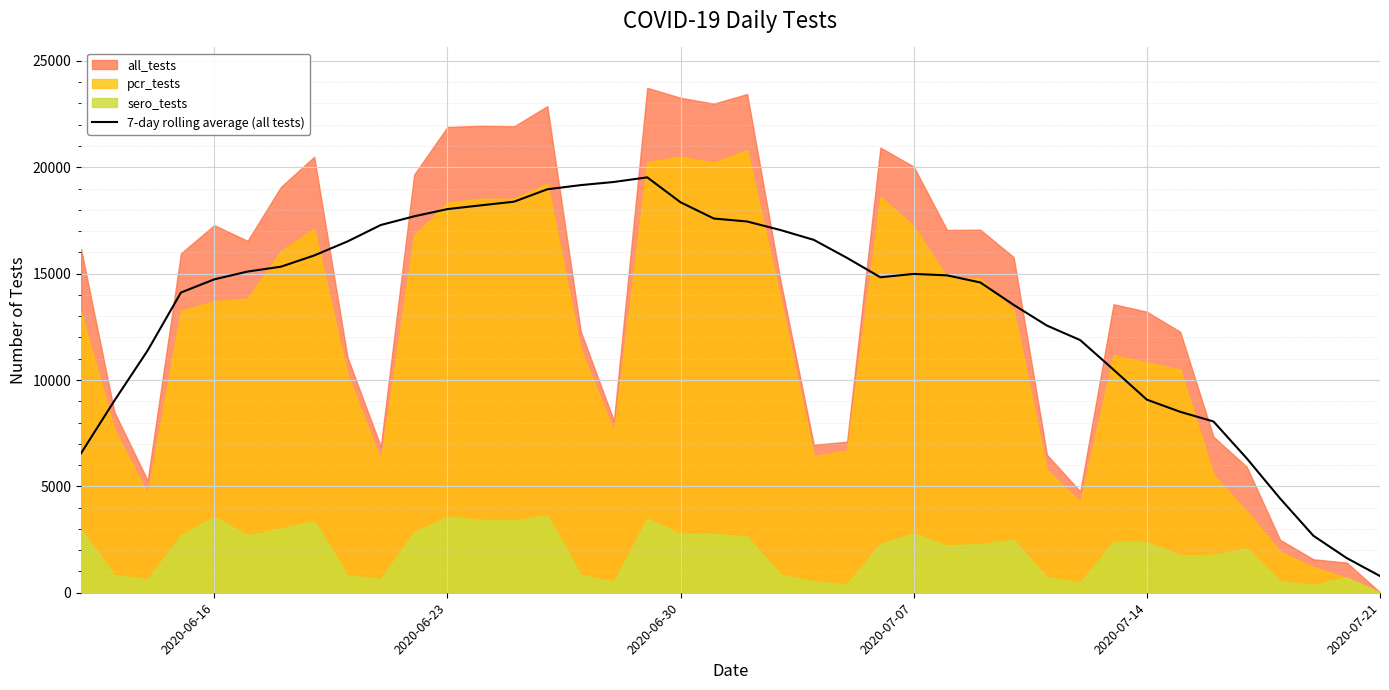

What is the minimum value shown in the chart?

785.6